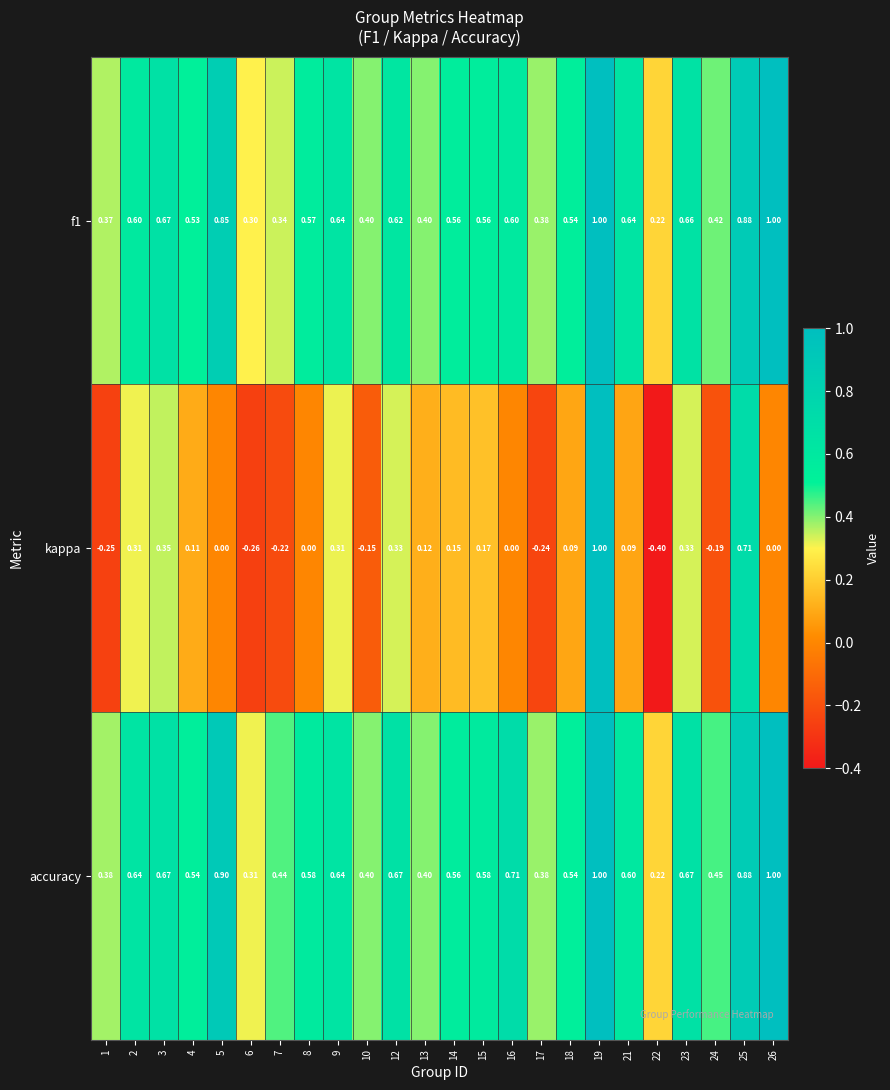

Which series has the widest spread of values?

kappa